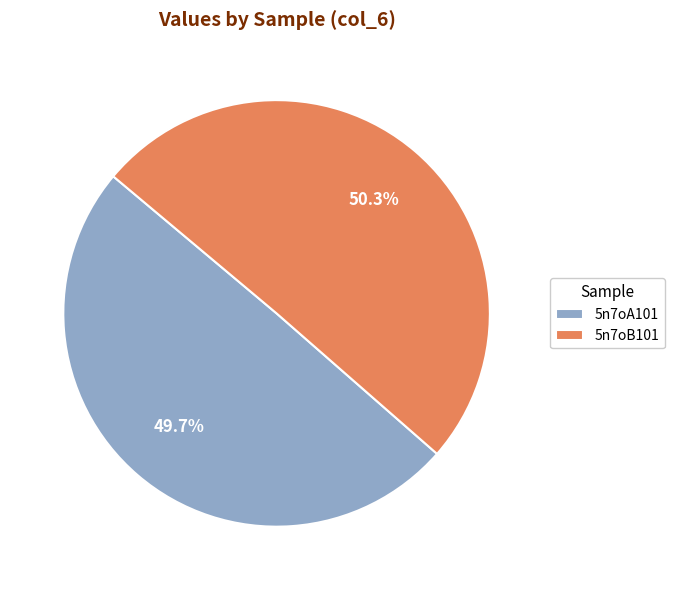

To the nearest percent, what portion does 5n7oA101 represent?

50%